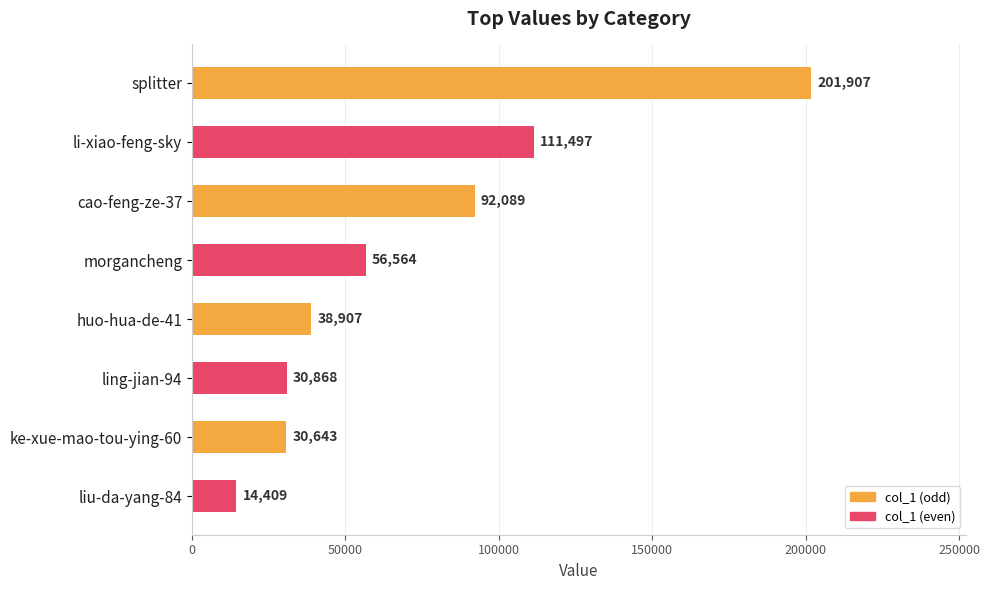

Rank the categories by value from lowest to highest.

liu-da-yang-84, ke-xue-mao-tou-ying-60, ling-jian-94, huo-hua-de-41, morgancheng, cao-feng-ze-37, li-xiao-feng-sky, splitter